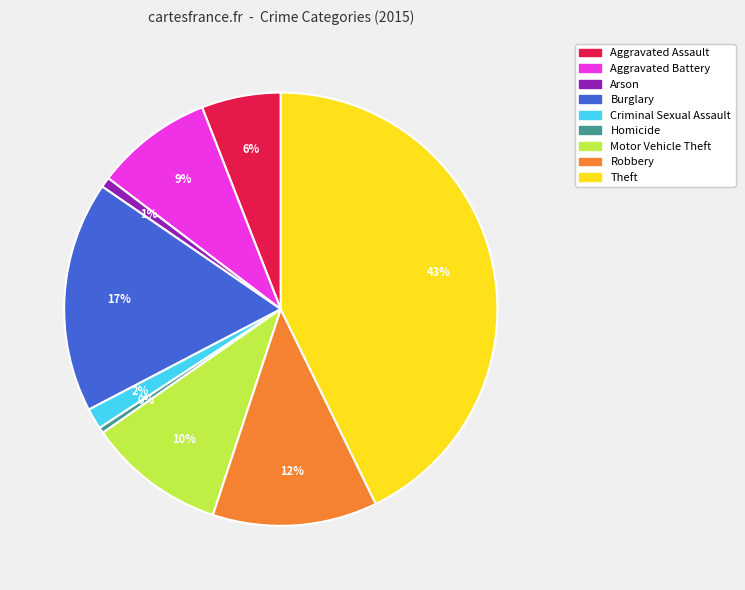

True or false: Aggravated Battery accounts for 9% of the total.

True